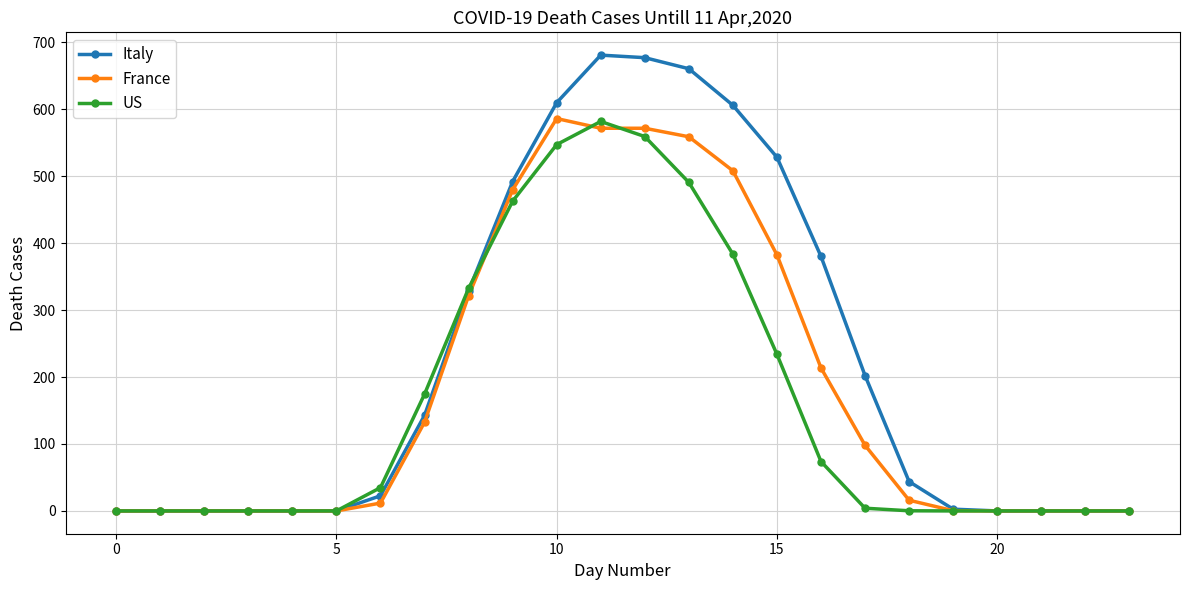

Which series has the largest range (max minus min)?

Italy